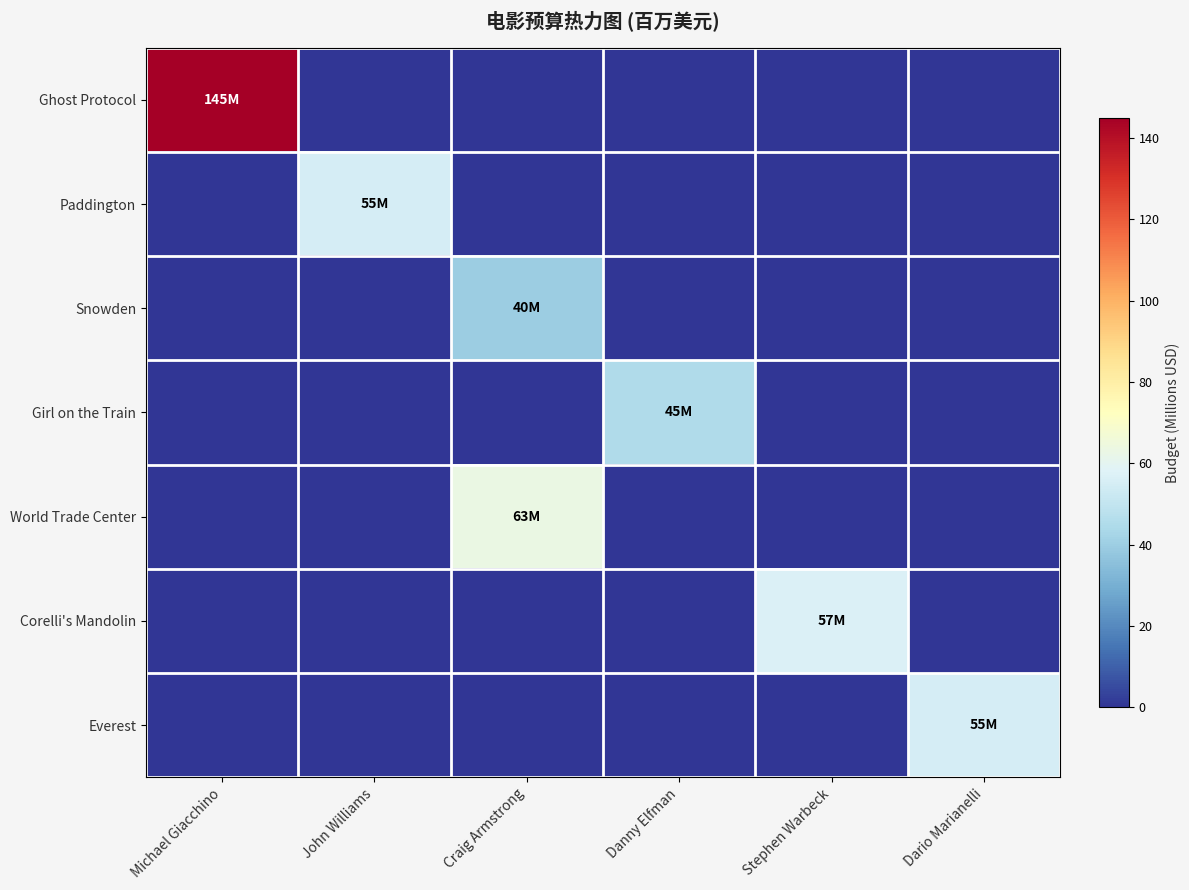

Reading left to right, extract all data points from this chart.

Ghost Protocol: Michael Giacchino=145	John Williams=0	Craig Armstrong=0	Danny Elfman=0	Stephen Warbeck=0	Dario Marianelli=0
Paddington: Michael Giacchino=0	John Williams=55	Craig Armstrong=0	Danny Elfman=0	Stephen Warbeck=0	Dario Marianelli=0
Snowden: Michael Giacchino=0	John Williams=0	Craig Armstrong=40	Danny Elfman=0	Stephen Warbeck=0	Dario Marianelli=0
Girl on the Train: Michael Giacchino=0	John Williams=0	Craig Armstrong=0	Danny Elfman=45	Stephen Warbeck=0	Dario Marianelli=0
World Trade Center: Michael Giacchino=0	John Williams=0	Craig Armstrong=63	Danny Elfman=0	Stephen Warbeck=0	Dario Marianelli=0
Corelli's Mandolin: Michael Giacchino=0	John Williams=0	Craig Armstrong=0	Danny Elfman=0	Stephen Warbeck=57	Dario Marianelli=0
Everest: Michael Giacchino=0	John Williams=0	Craig Armstrong=0	Danny Elfman=0	Stephen Warbeck=0	Dario Marianelli=55